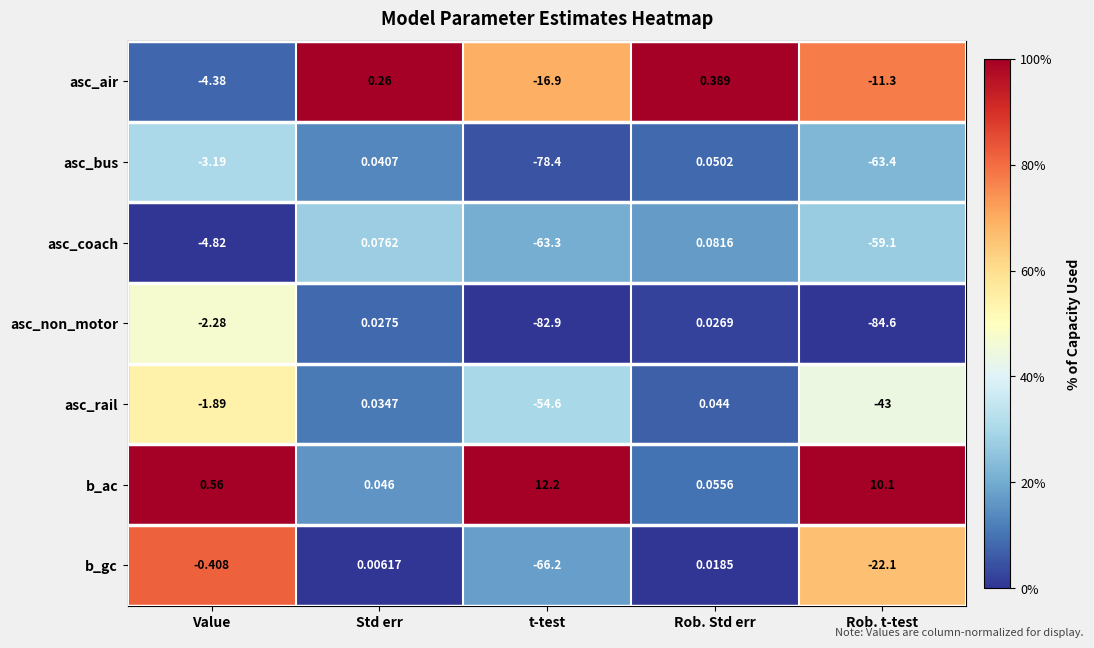

Which category has the highest value across all series?

t-test